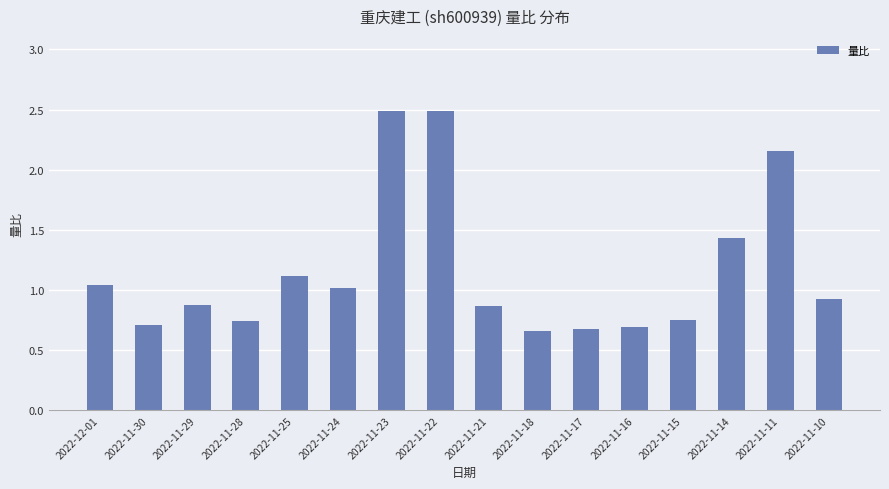

What is the change in value from 2022-11-29 to 2022-11-24?

+0.1